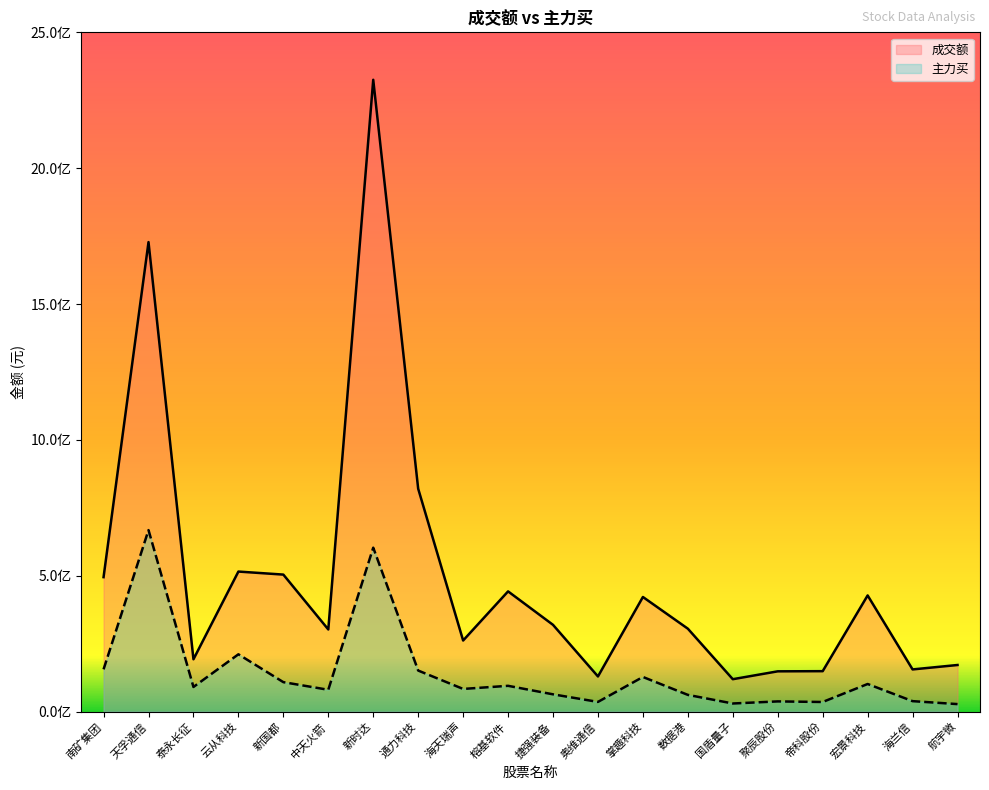

True or false: 主力买 has a value of 123370874 at 中天火箭.

False